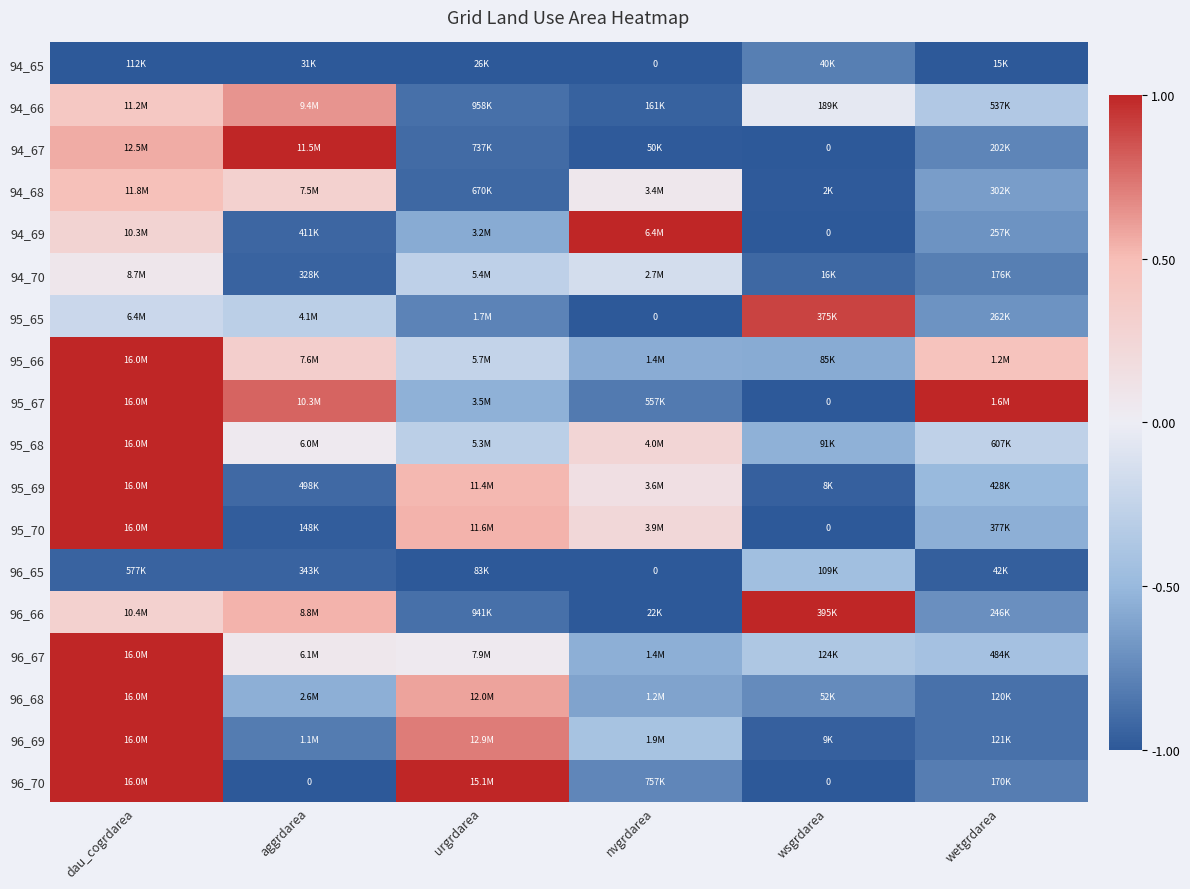

Is it true that 95_65 equals -0.3 at aggrdarea?

True